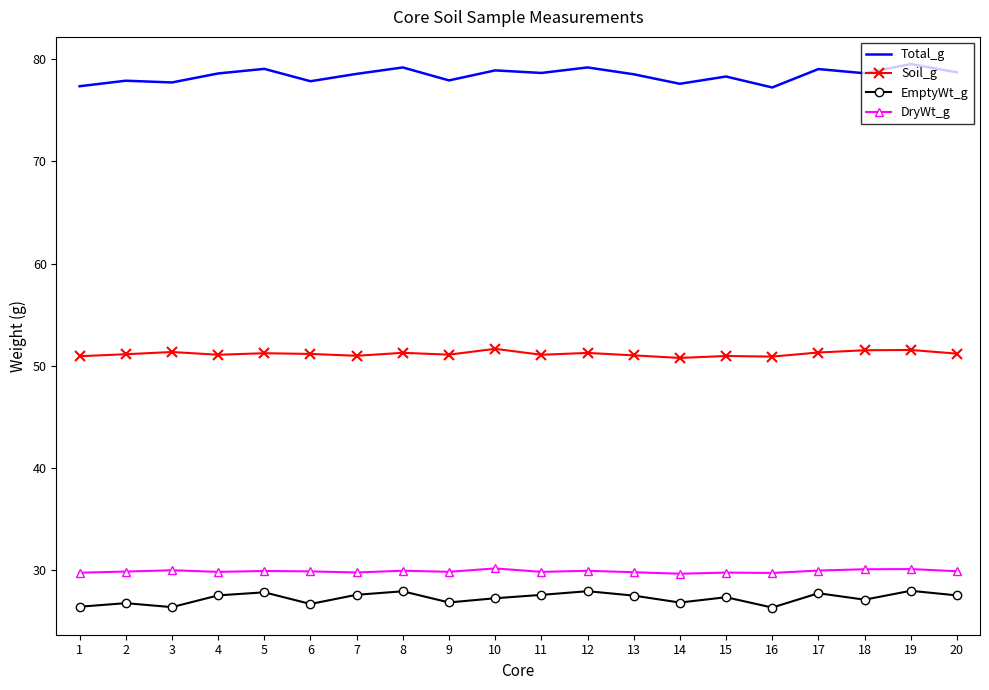

Which series changed the most between 1 and 19?

Total_g